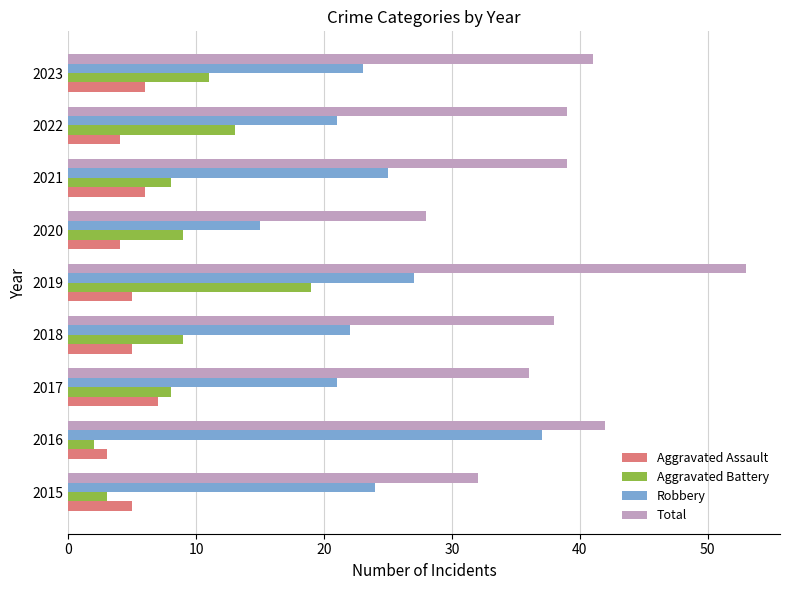

What is the maximum value shown in the chart?

53